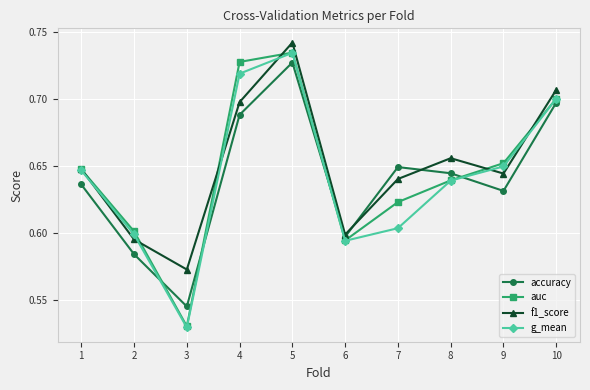

True or false: g_mean has more than 0 interior local peaks.

True